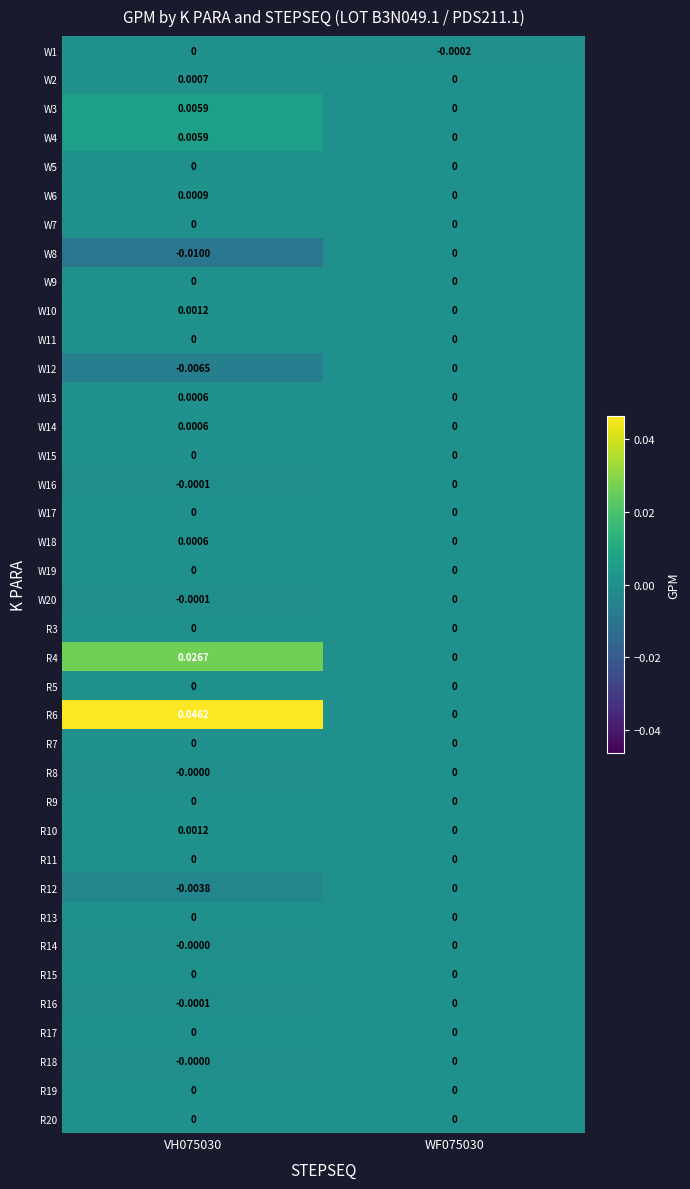

Between VH075030 and WF075030, which series saw the biggest shift?

R6